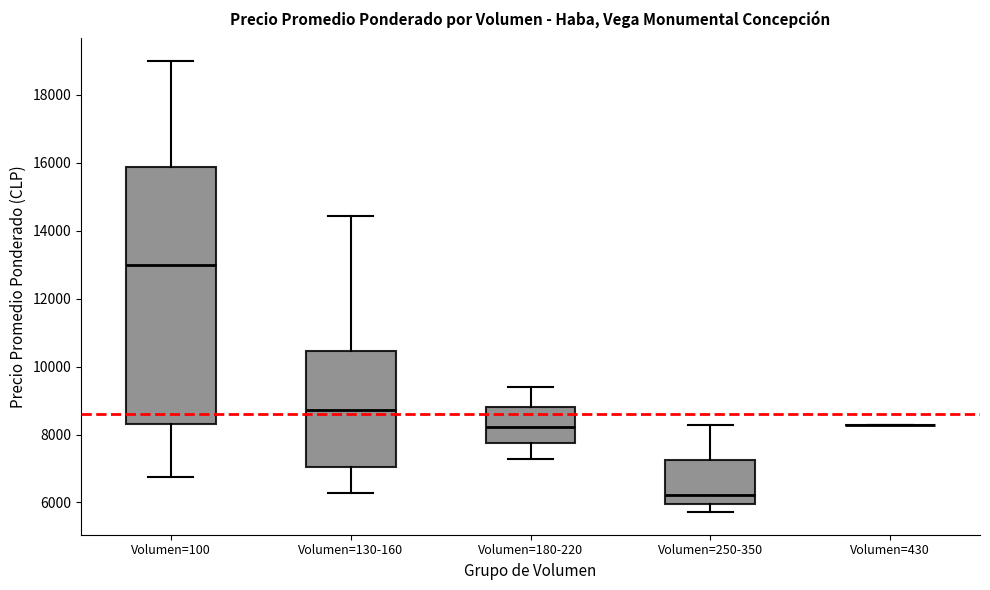

Reading left to right, read every box against the y-axis: the position of its median line, the range the box covers, and the ends of its whiskers. The values are not printed on the chart, so give them approximately, as read against the axis.

Volumen=100: median 13000, box 8400 to 15800, whiskers 6800 to 19000
Volumen=130-160: median 8800, box 7000 to 10400, whiskers 6200 to 14400
Volumen=180-220: median 8200, box 7800 to 8800, whiskers 7200 to 9400
Volumen=250-350: median 6200, box 6000 to 7200, whiskers 5800 to 8200
Volumen=430: box collapsed to a line at 8200, whiskers 8200 to 8200